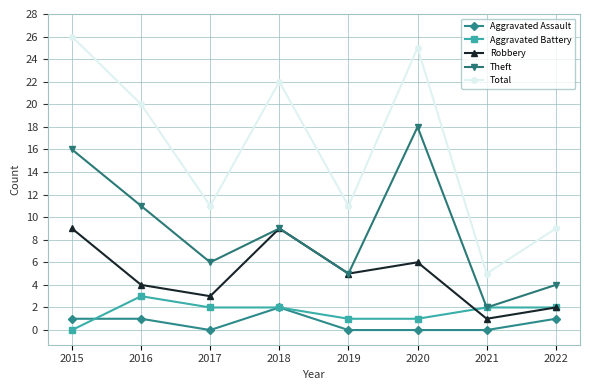

Where does the Total series first go above 20?

2015